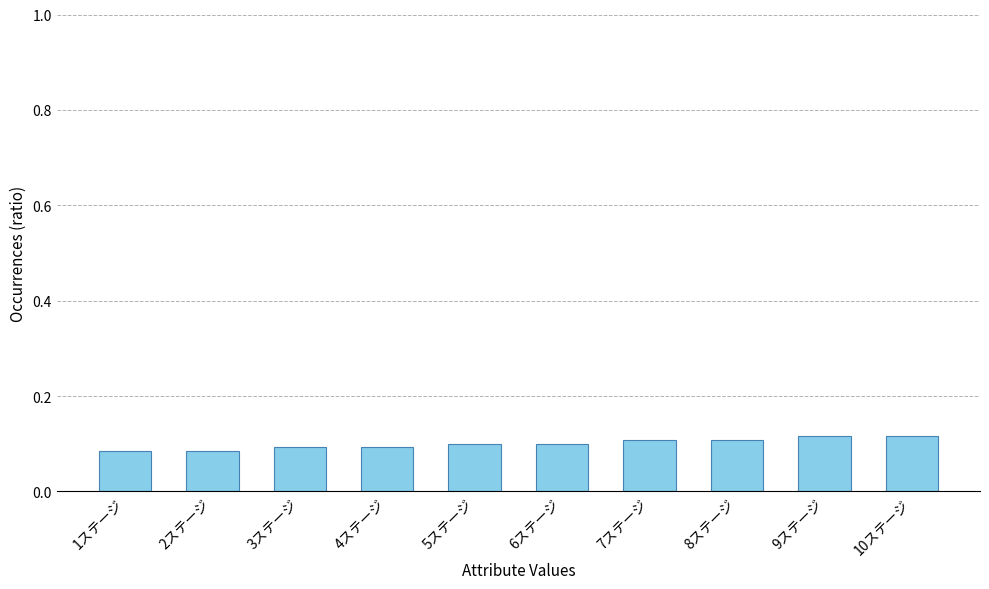

What is the label of the 2nd bar from the right?

9ステージ